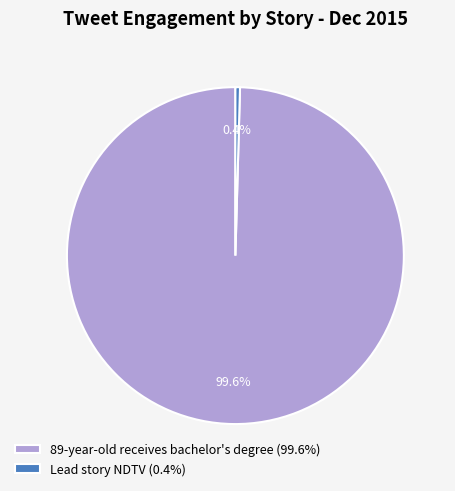

Does 89-year-old receives bachelor's degree represent more than half of the total?

Yes